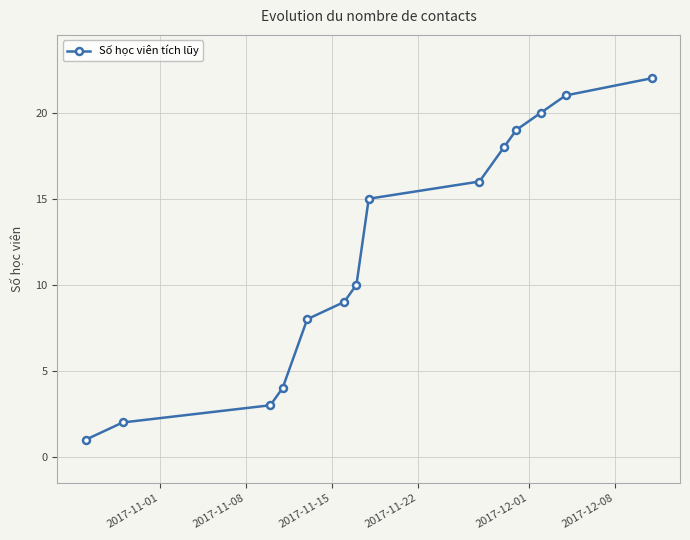

What is the value of the 5th point from the left?

8